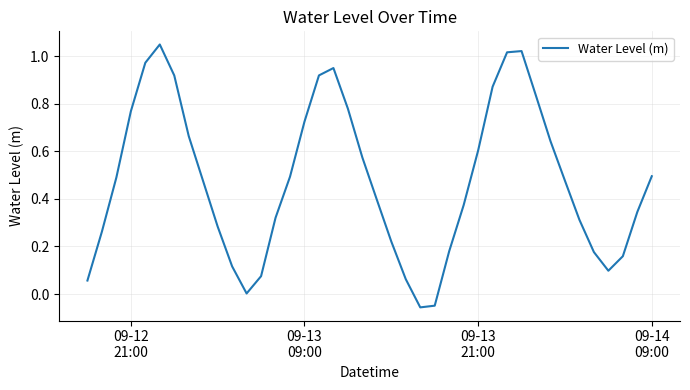

Reading left to right, transcribe all the data shown in this chart.

0.1	0.3	0.5	0.8	1.0	1.1	0.9	0.7	0.5	0.3	0.1	0.0	0.1	0.3	0.5	0.7	0.9	1.0	0.8	0.6	0.4	0.2	0.1	-0.1	-0.0	0.2	0.4	0.6	0.9	1.0	1.0	0.8	0.6	0.5	0.3	0.2	0.1	0.2	0.3	0.5